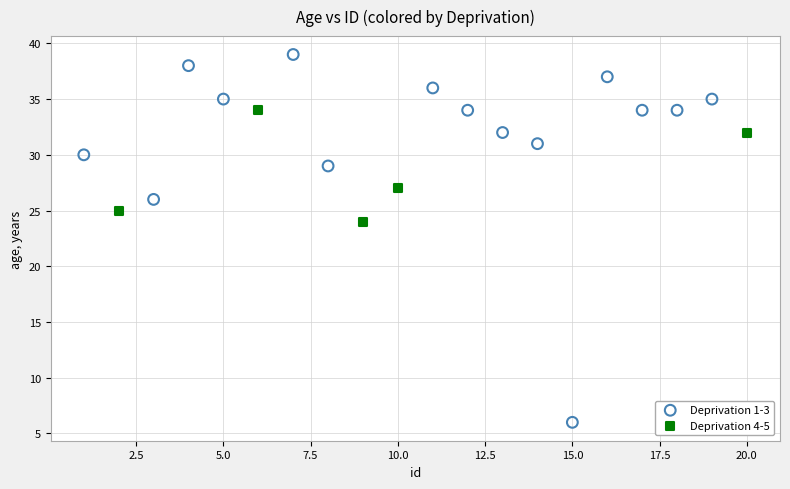

Which series reaches the maximum Y coordinate?

Deprivation 1-3